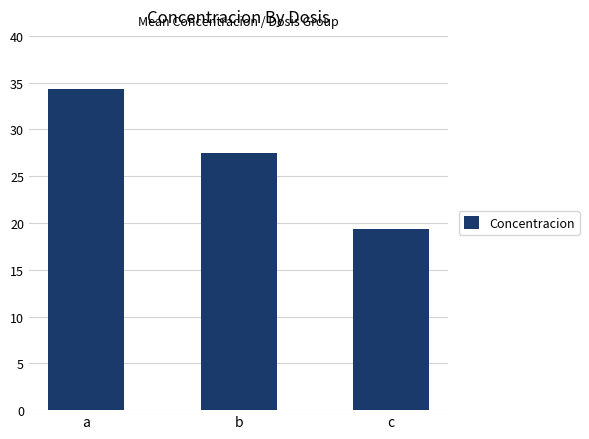

How many data points does each series have?

3